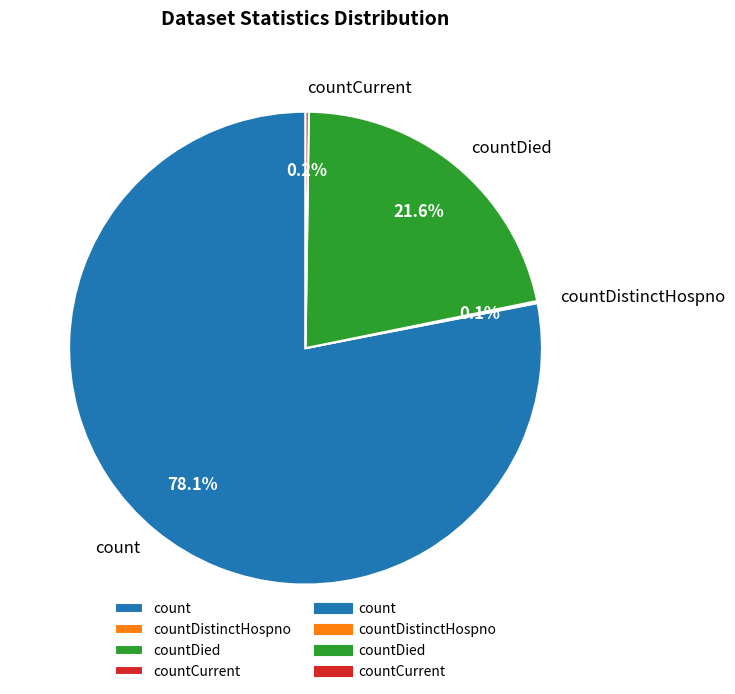

Is there a majority slice in this chart?

Yes